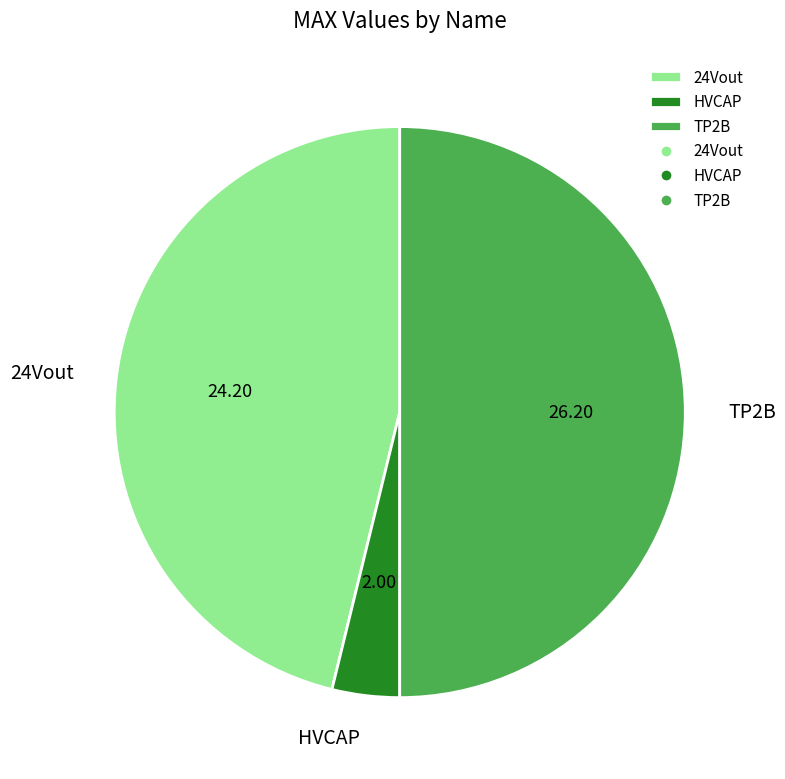

Approximately how many times larger is the value at TP2B compared to HVCAP?

13.1